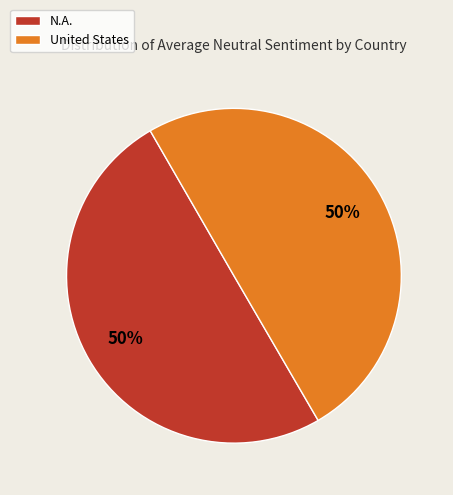

To the nearest percent, what is the combined percentage of N.A. and United States?

100%